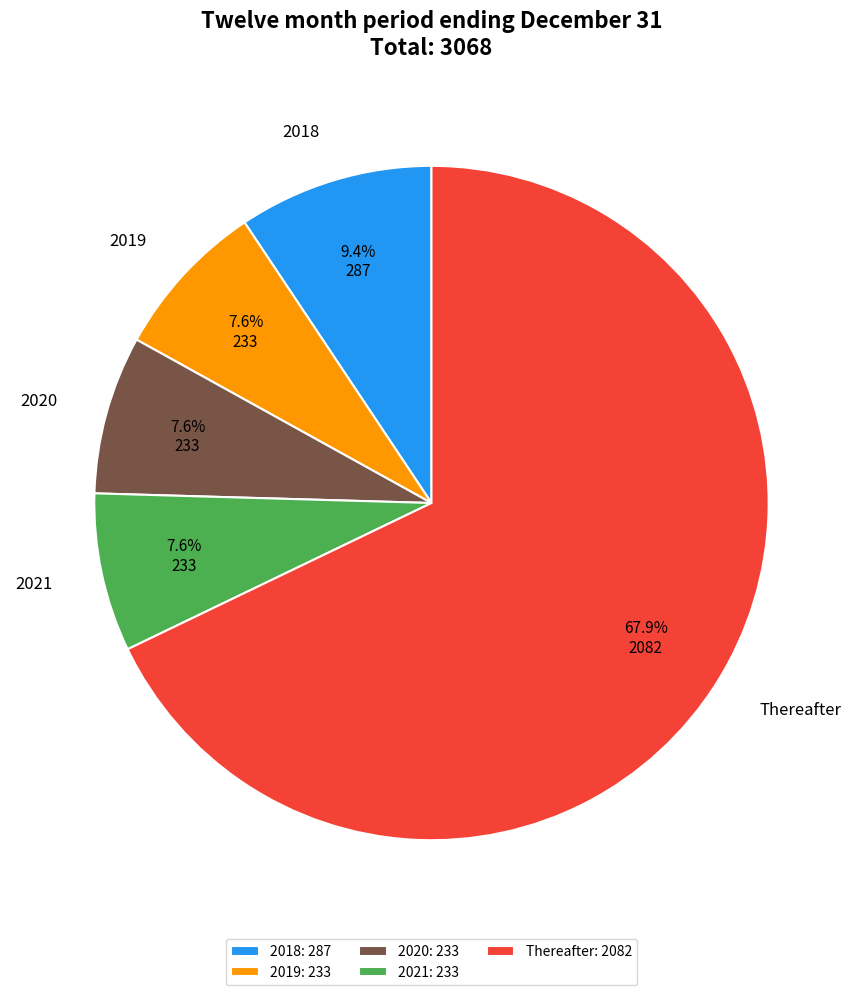

Count the number of slices in the pie.

5